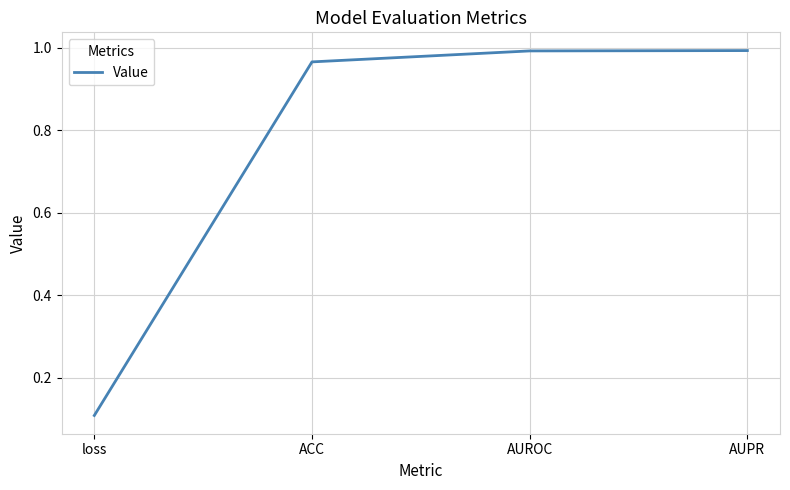

What is the sum of the values at loss and AUROC?

1.1